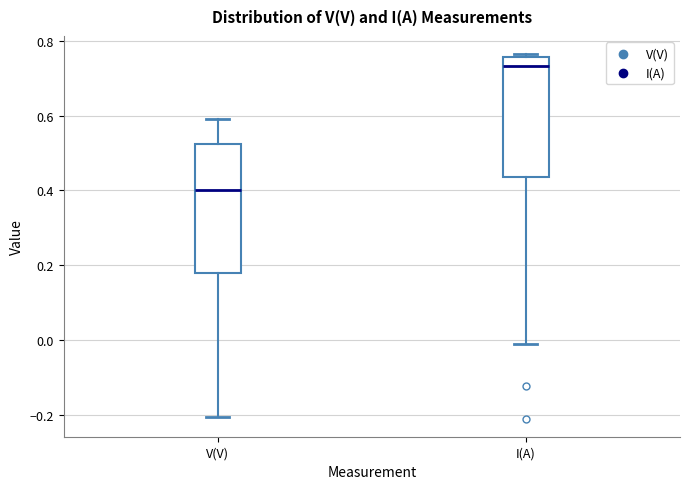

Which box is the tallest, from its lower edge to its upper edge?

V(V)